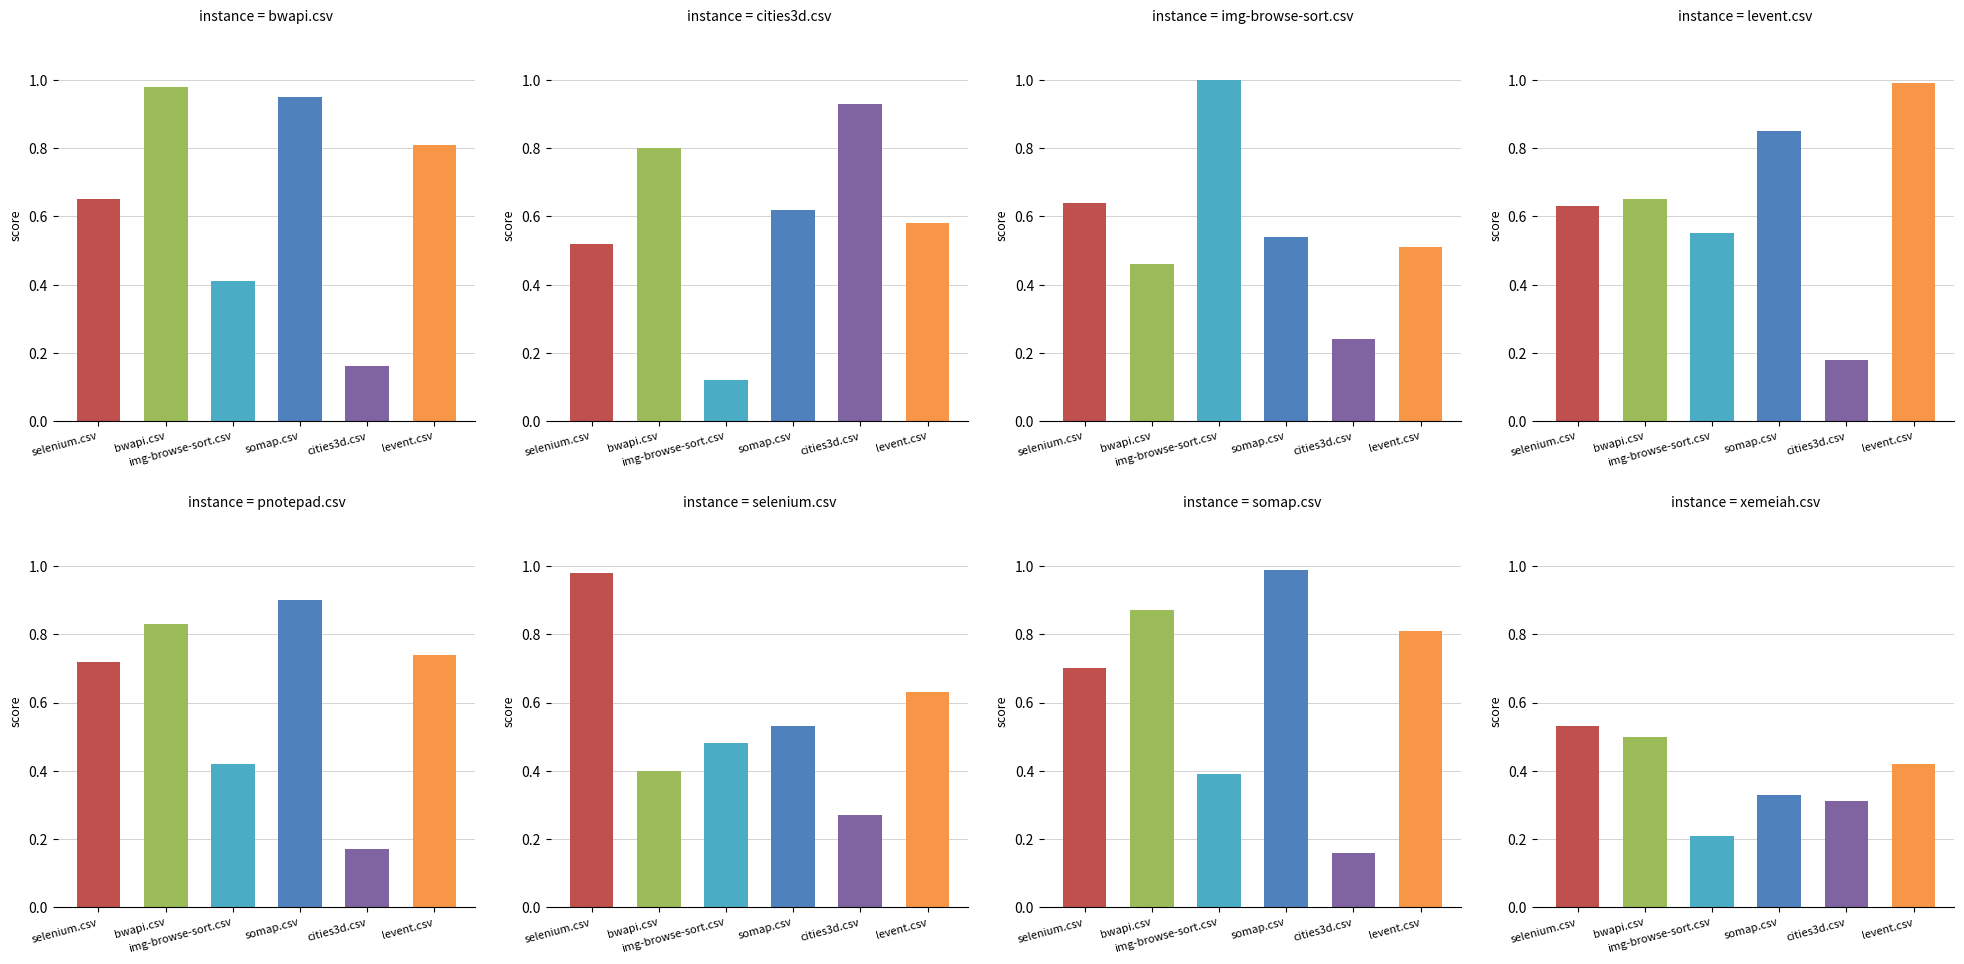

What is the value of the somap.csv bar at the 8th from the left?

0.3